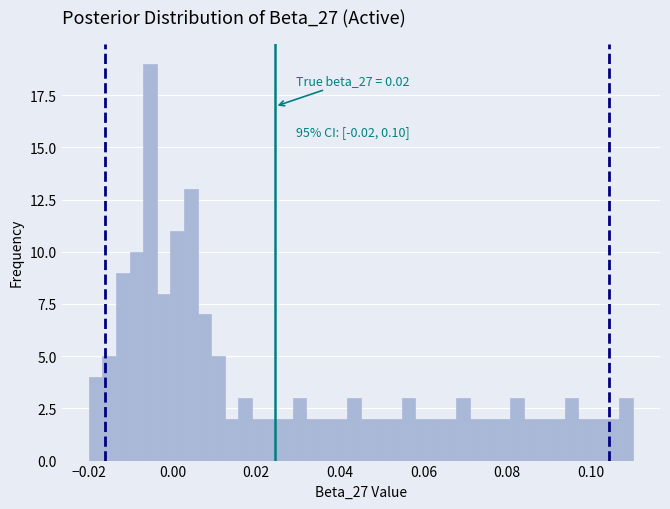

Read against the x-axis, roughly where is the centre of the tallest bar?

-0.006